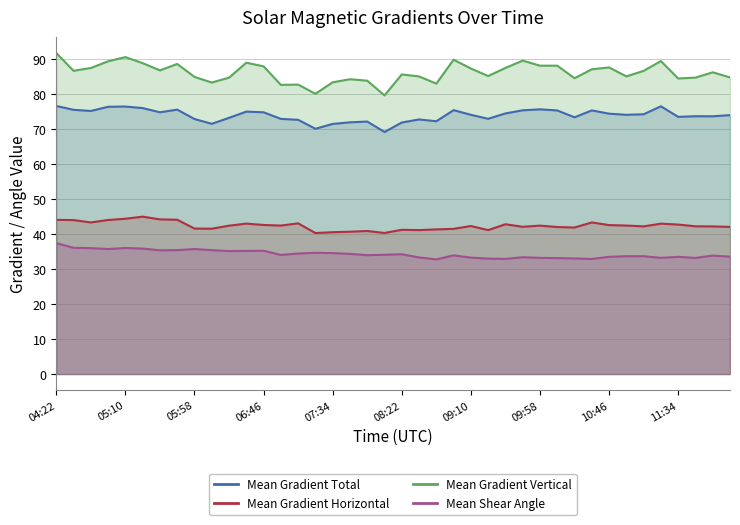

At which label does Mean Gradient Total reach its peak?

04:22